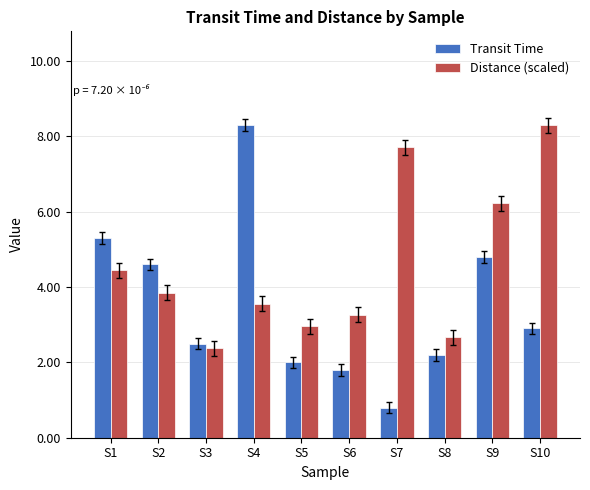

Where is Distance (scaled) nearest to the value 5?

S1